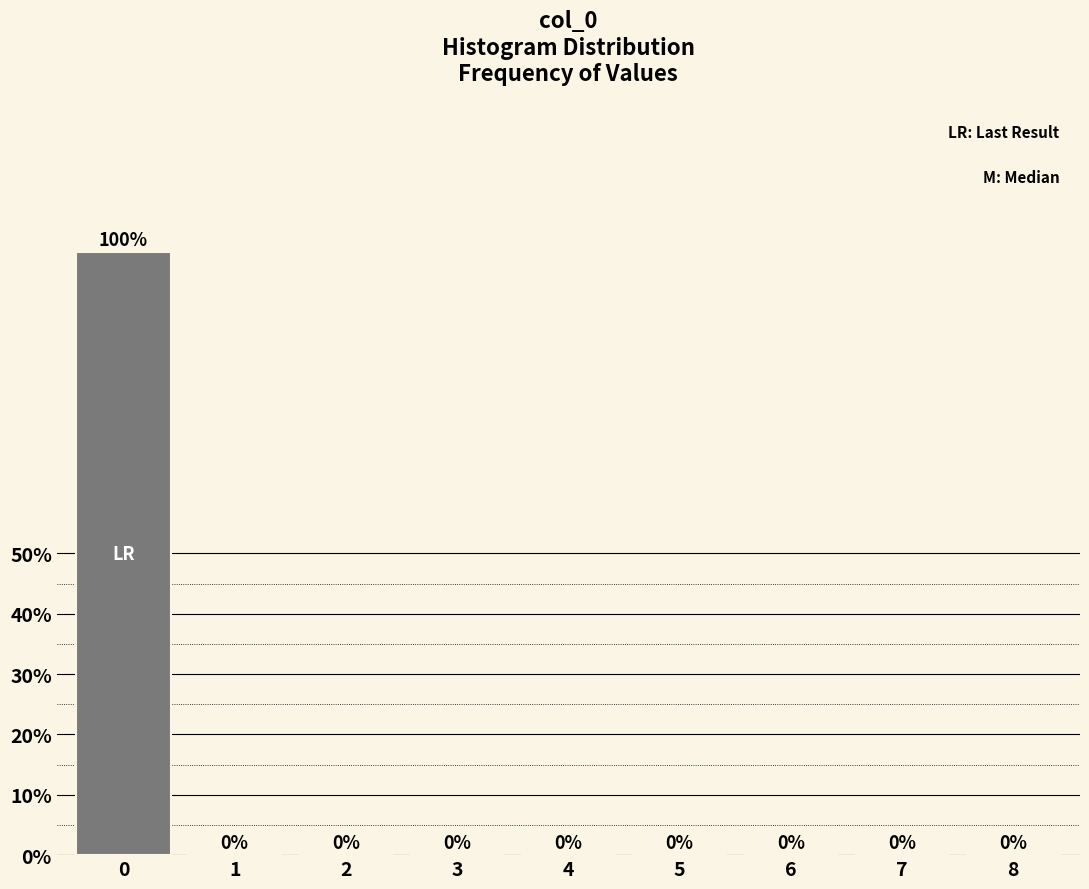

Reading right to left, transcribe all the data shown in this chart.

8=0	7=0	6=0	5=0	4=0	3=0	2=0	1=0	0=100